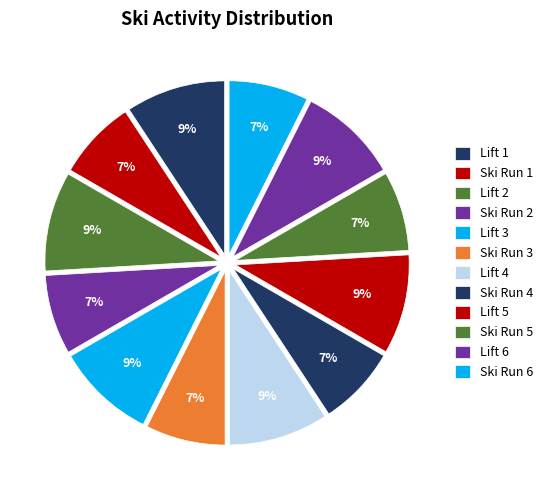

How many segments does this pie chart have?

12